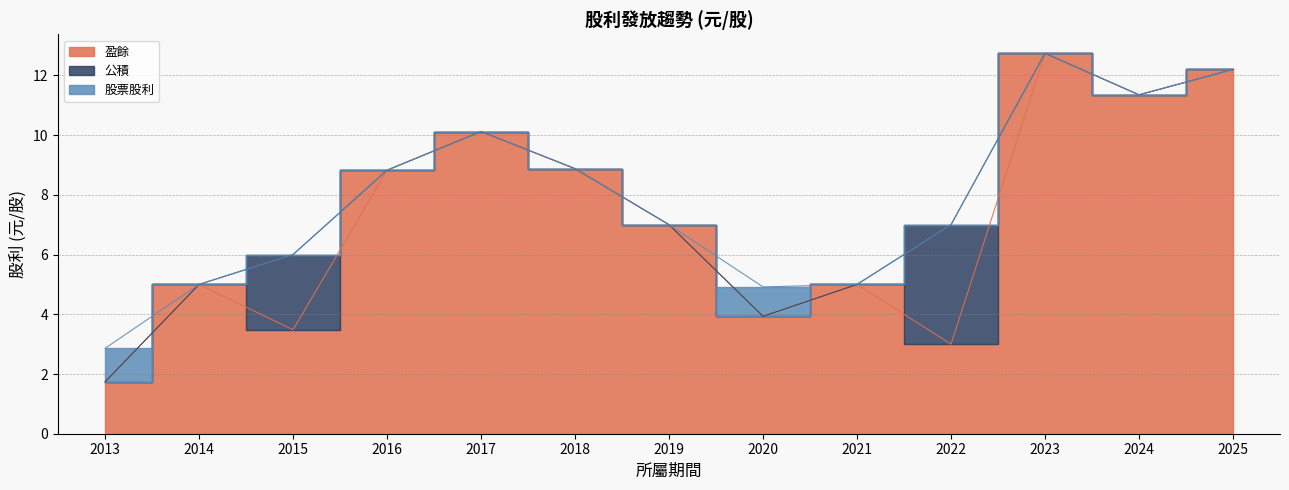

At how many categories does at least one series exceed 12?

2